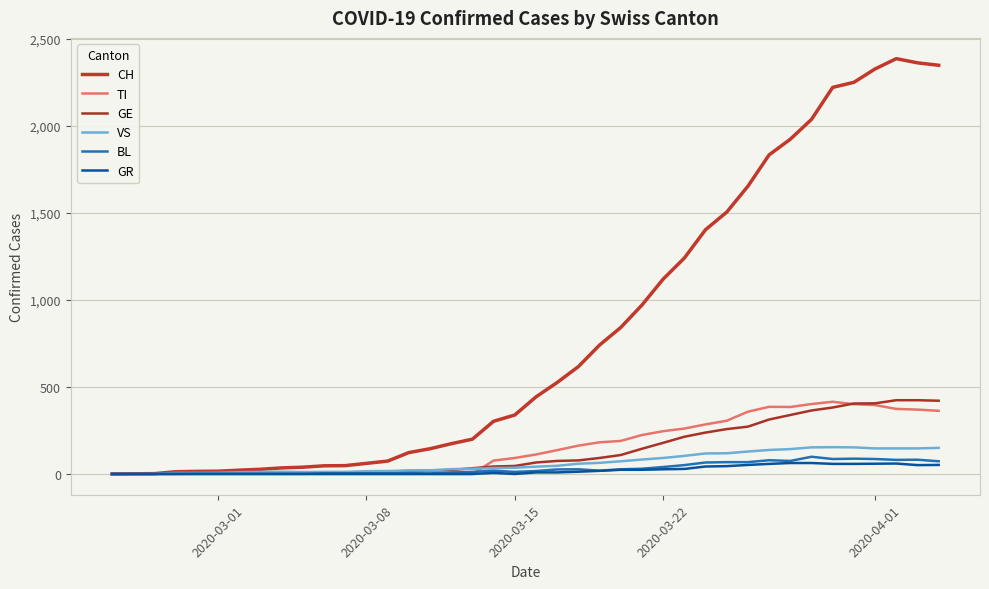

Does the chart display data point markers on the line(s)?

No